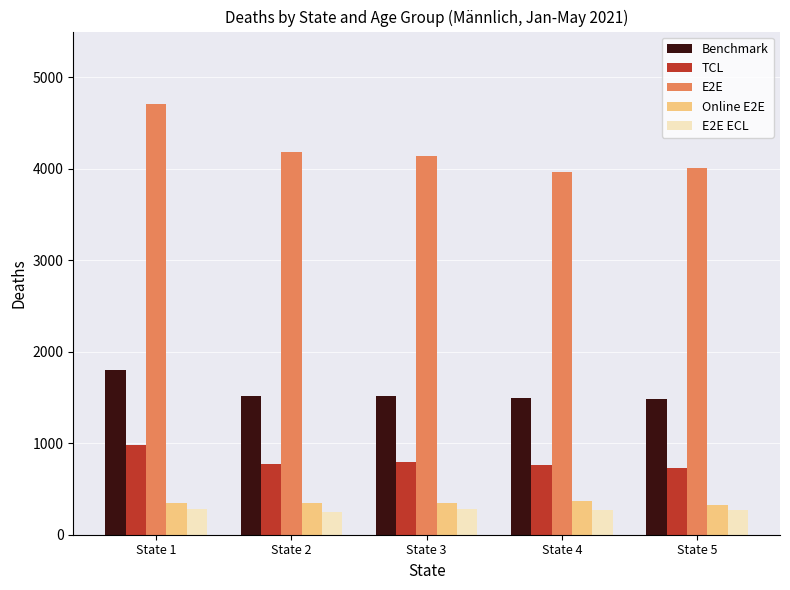

List the series in order of their peak value, lowest first.

E2E ECL, Online E2E, TCL, Benchmark, E2E